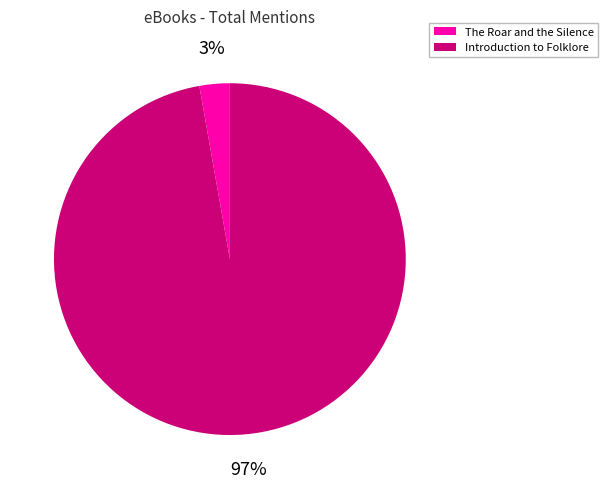

To the nearest percent, what is the combined percentage of Introduction to Folklore and The Roar and the Silence?

100%